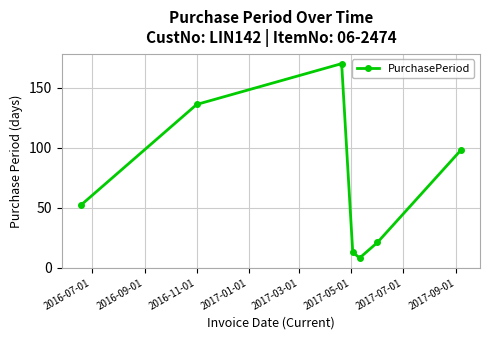

What is the maximum value shown in the chart?

170